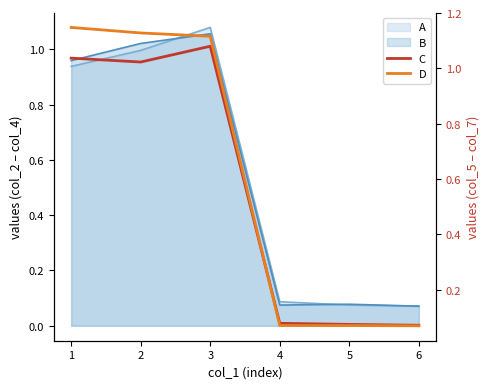

How many lines are shown in the chart?

2